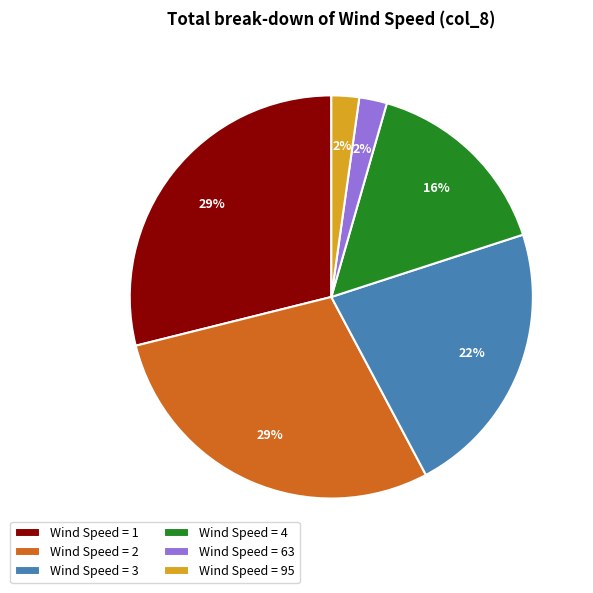

Is it true that Wind Speed = 3 is 30% of the pie?

False